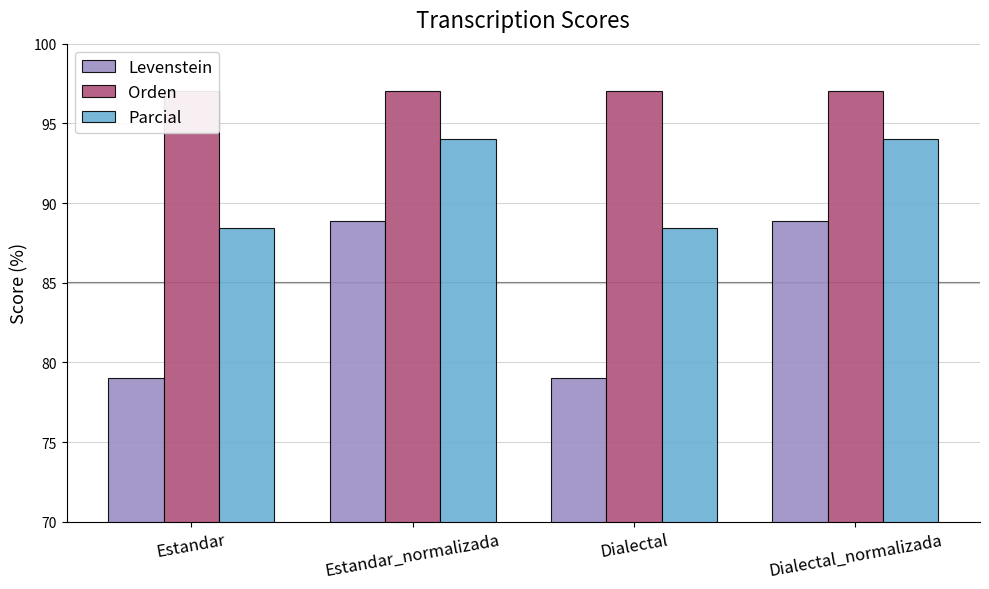

What is the minimum value shown in the chart?

79.0